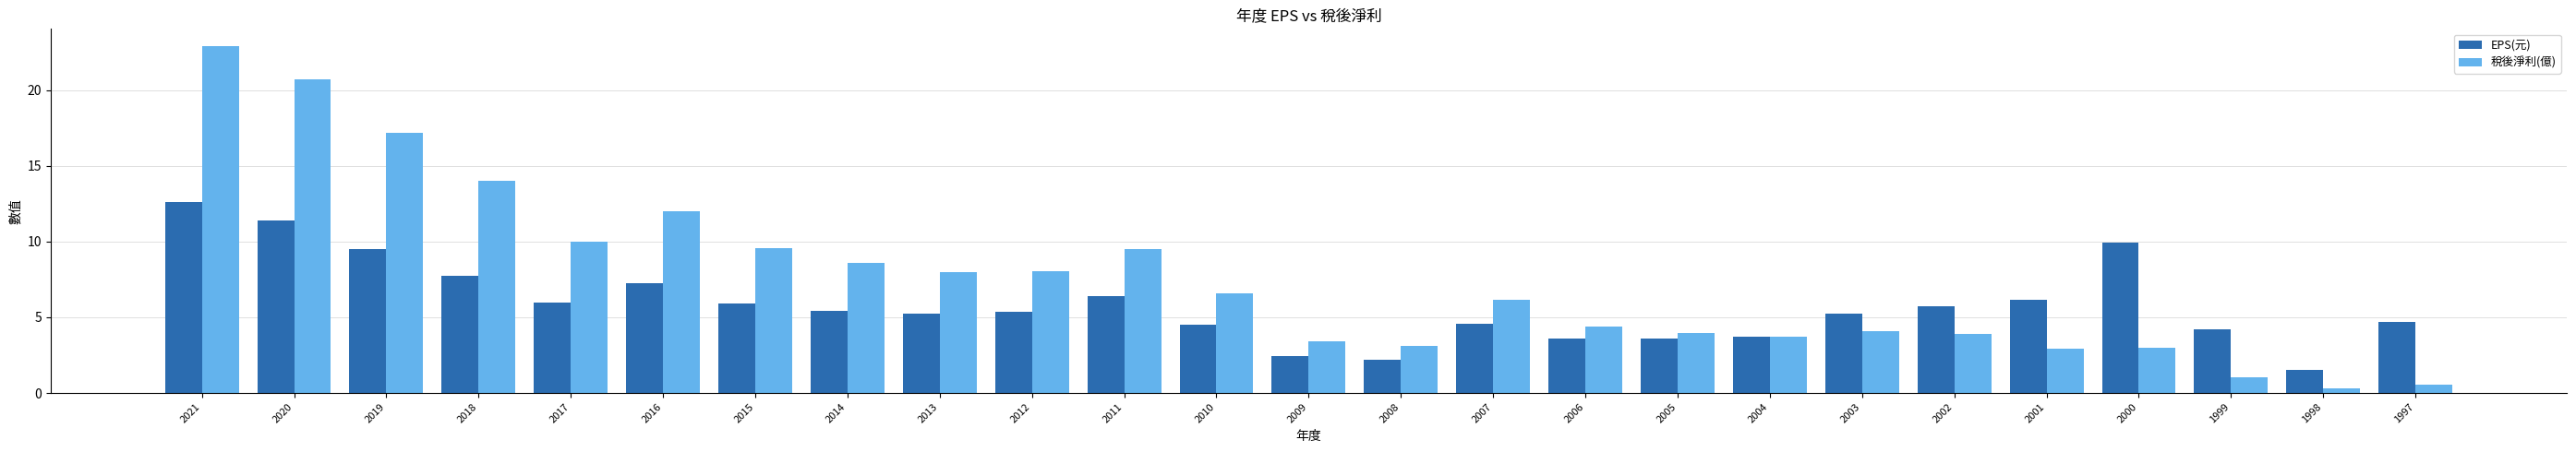

Read the EPS(元) value at 2003.

5.3